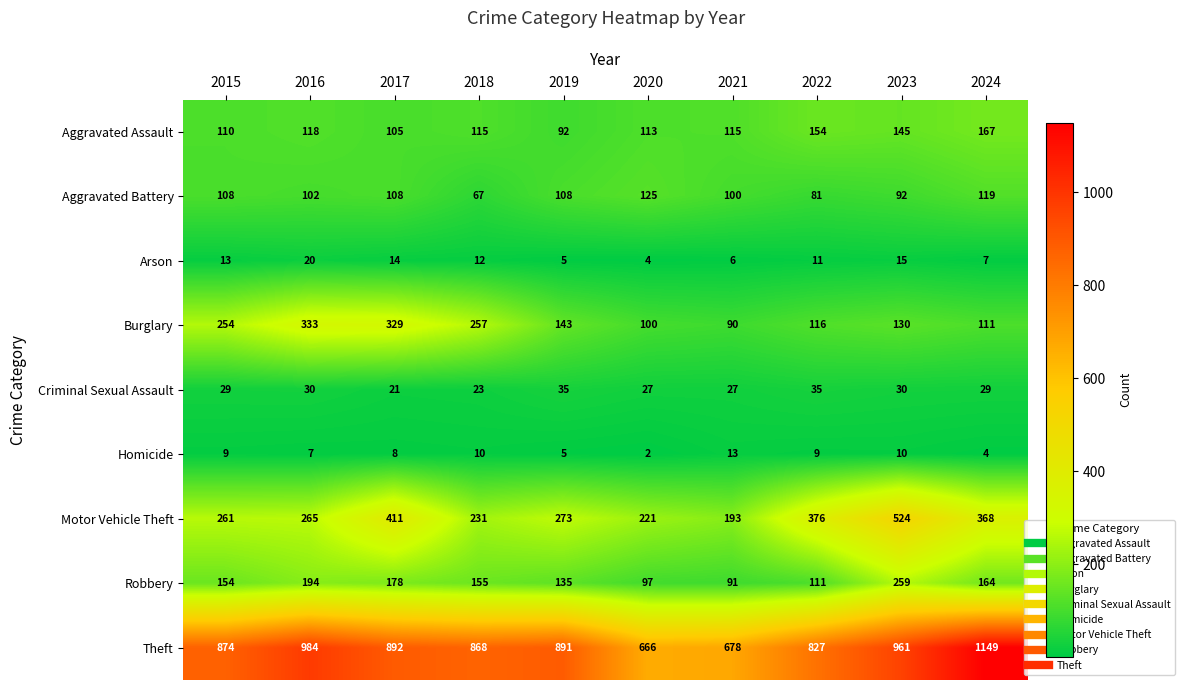

What is the maximum value shown in the chart?

1149